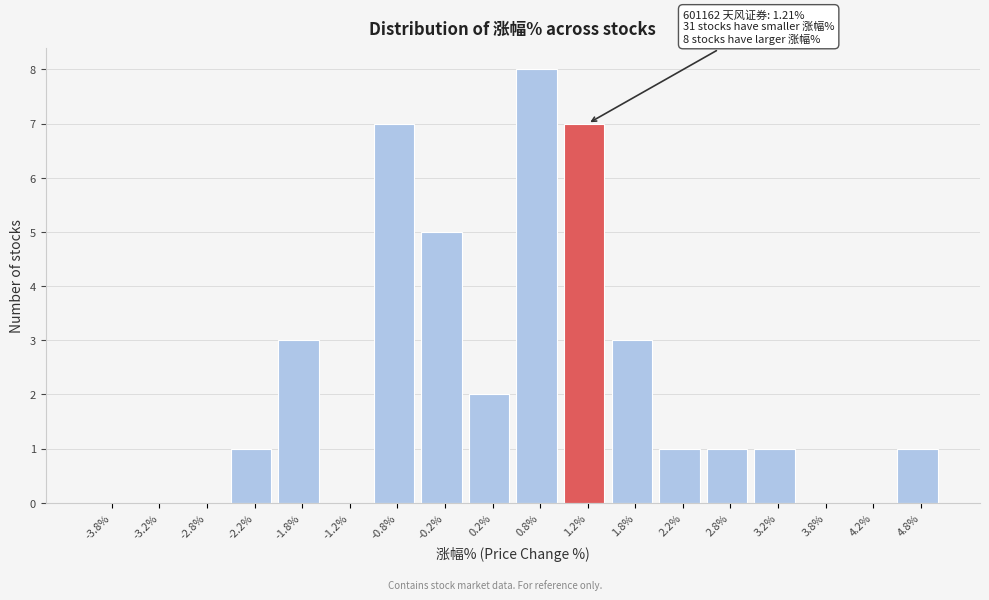

Over which range of the x-axis is the bar tallest?

0.5 to 1.0